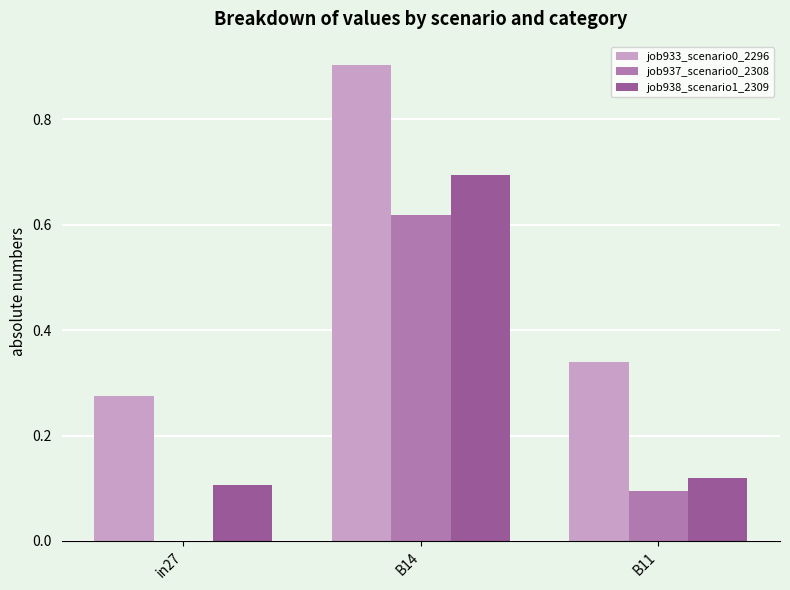

The value of job933_scenario0_2296 at B14 is 0.9. True or false?

True